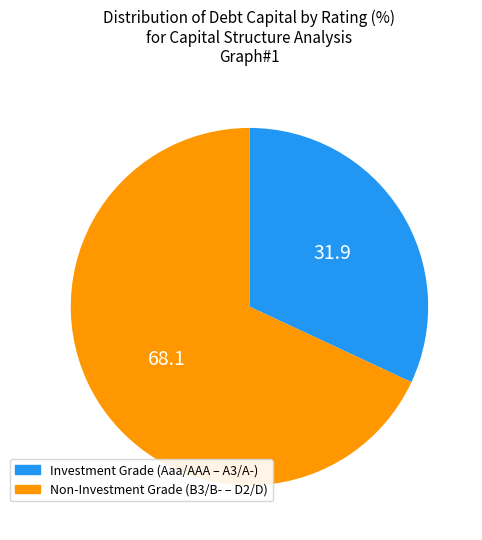

Does any single category account for the majority?

Yes